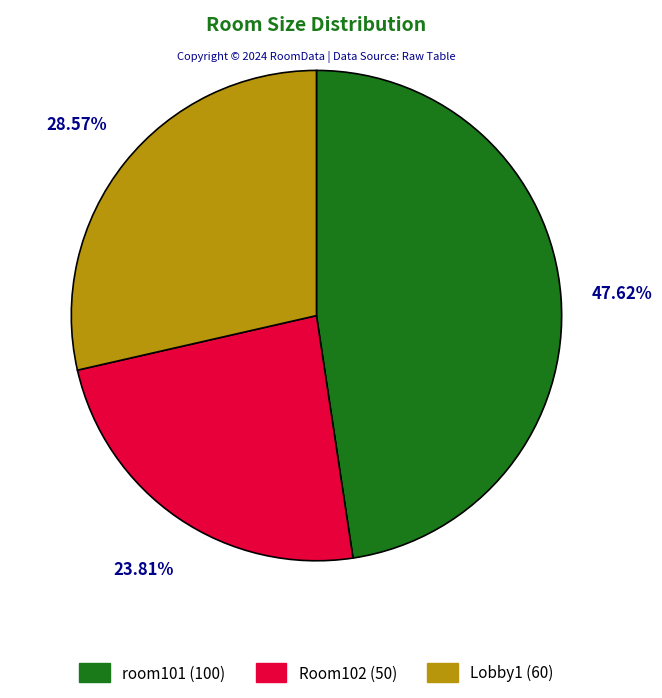

What percentage is the Lobby1 slice, to the nearest percent?

29%